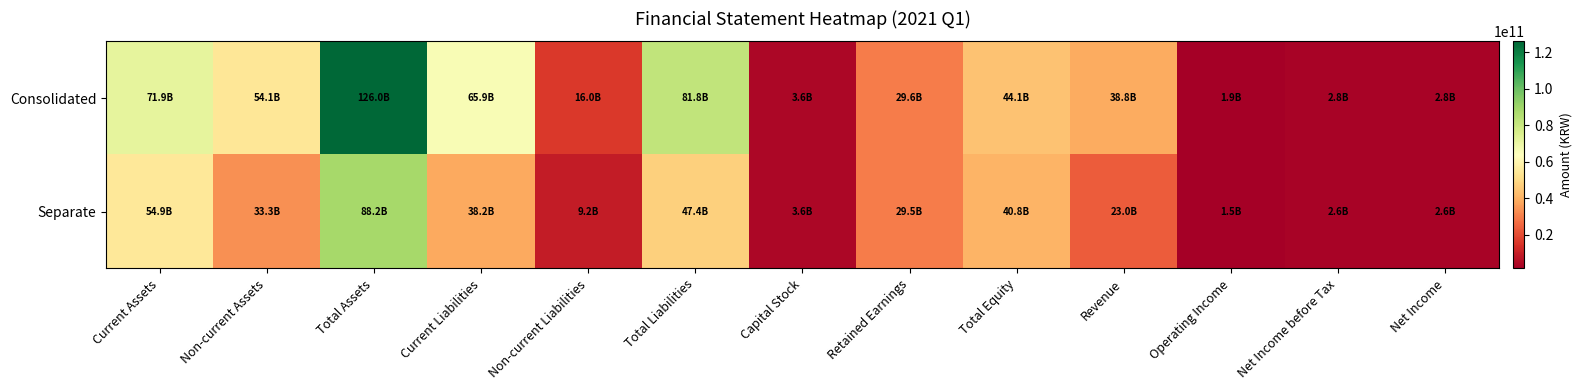

At Capital Stock, list the series in order from smallest to largest.

Consolidated, Separate